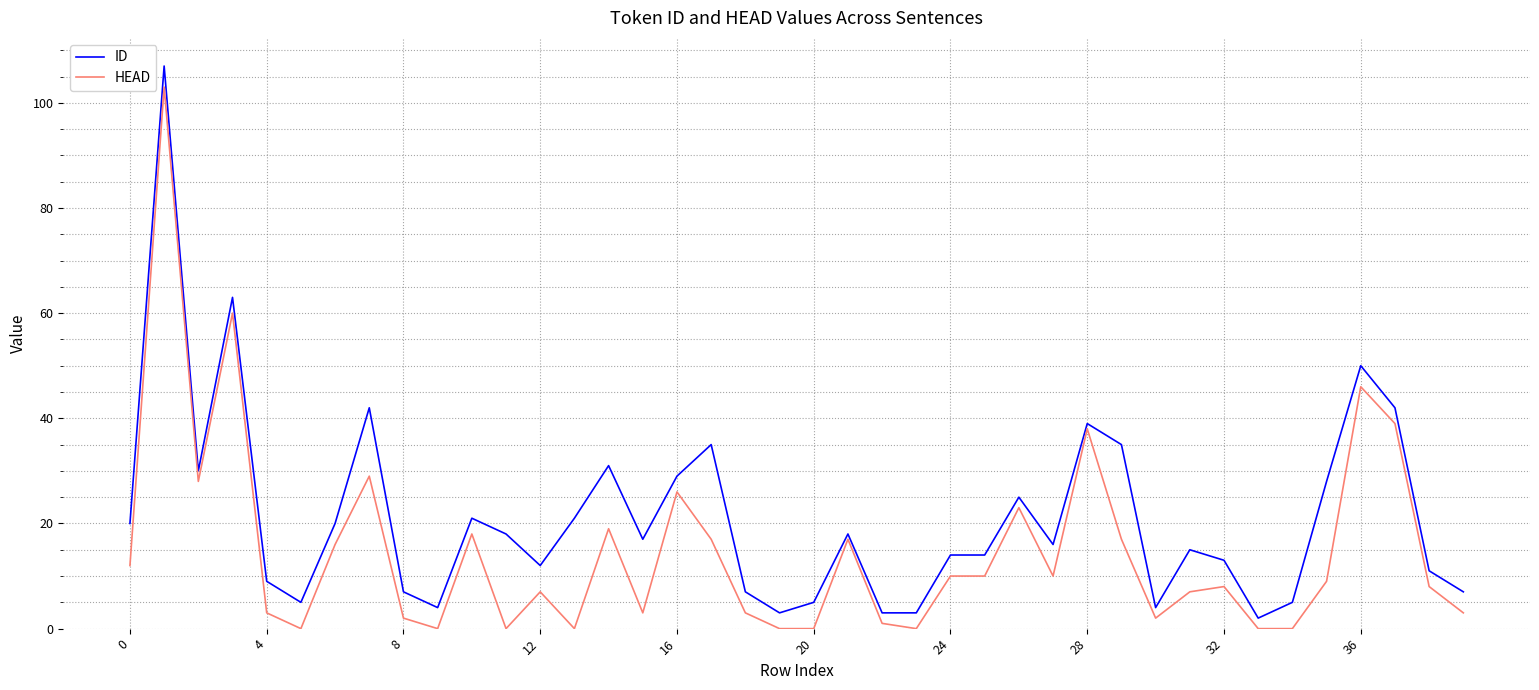

Rank the series by their average value, from highest to lowest.

ID, HEAD